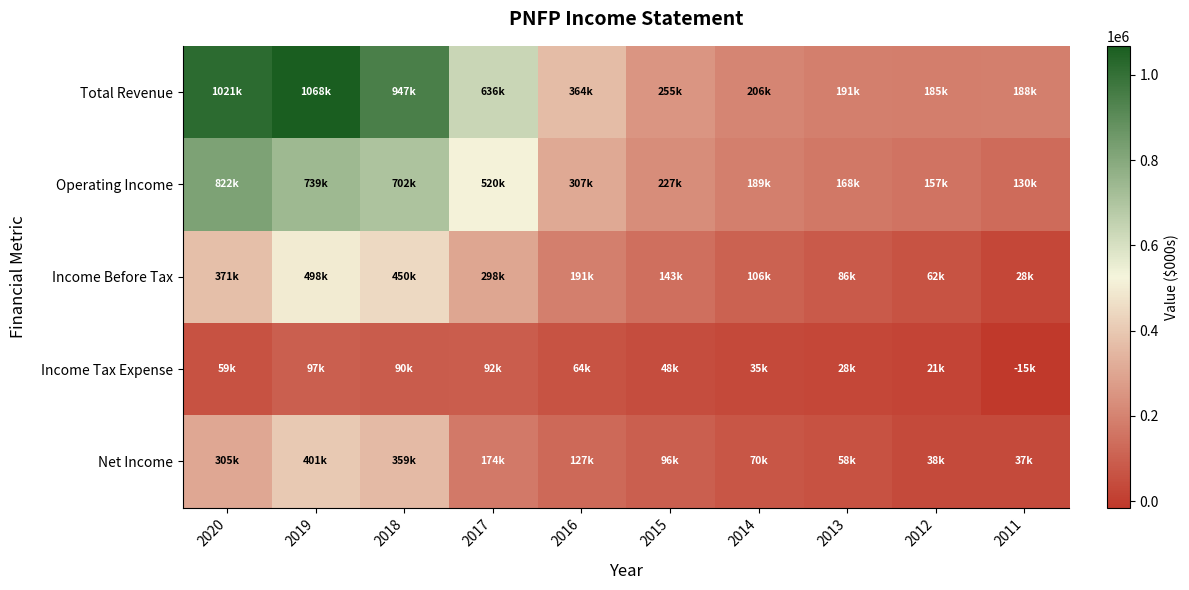

Reading left to right, list all the values displayed in this chart.

Total Revenue: 2020=1021000	2019=1067900	2018=946700	2017=636100	2016=363600	2015=255200	2014=206200	2013=191300	2012=185400	2011=188300
Operating Income: 2020=821800	2019=738900	2018=702000	2017=519600	2016=306700	2015=227400	2014=189300	2013=168000	2012=157300	2011=129700
Income Before Tax: 2020=371400	2019=497500	2018=449900	2017=298000	2016=191400	2015=143100	2014=105700	2013=85900	2012=62500	2011=28500
Income Tax Expense: 2020=59000	2019=96700	2018=90500	2017=92500	2016=64200	2015=47600	2014=35200	2013=28200	2012=20600	2011=-15200
Net Income: 2020=304700	2019=400900	2018=359400	2017=174000	2016=127200	2015=95500	2014=70500	2013=57700	2012=38100	2011=37100